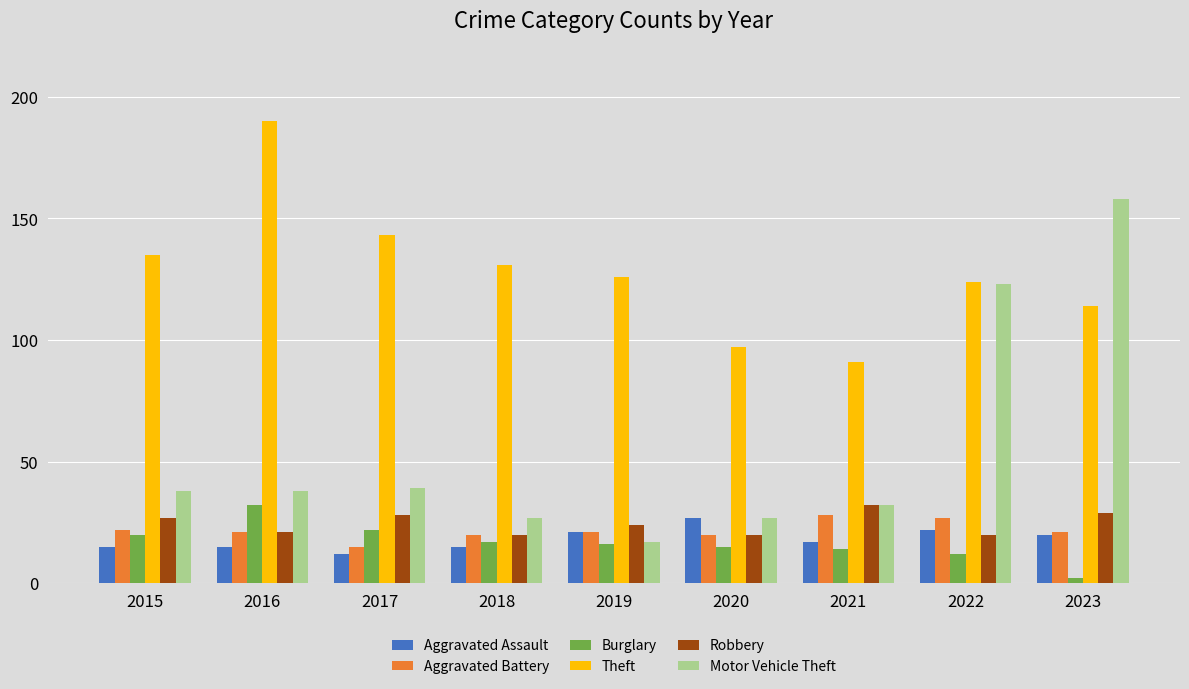

Is the value of Burglary at 2022 greater than the value of Aggravated Assault at 2022?

No